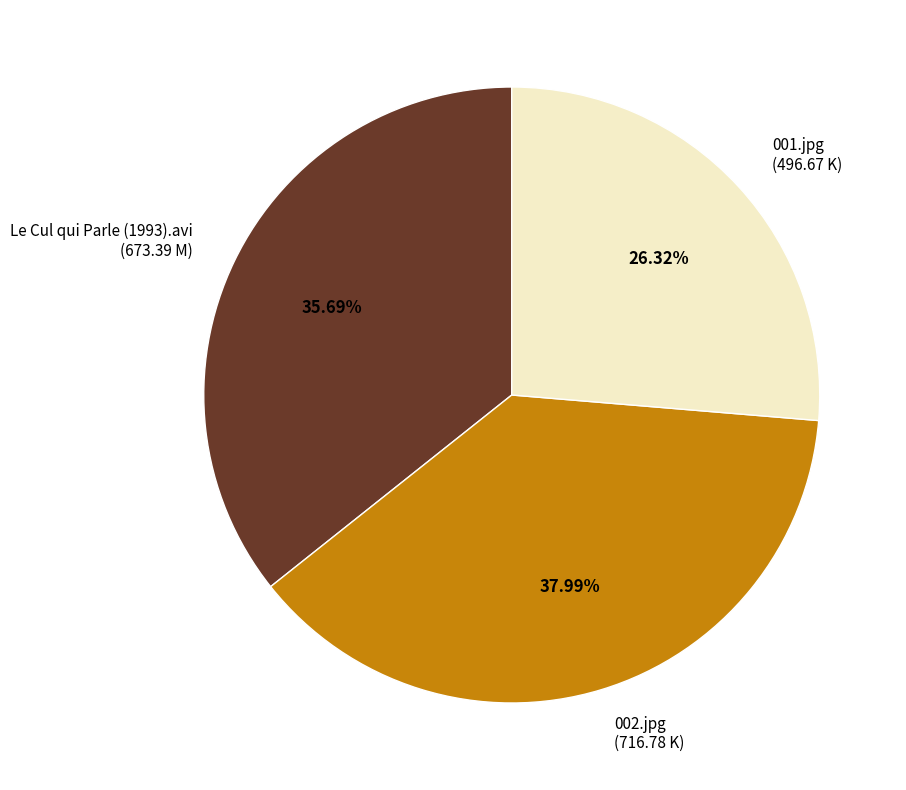

What is the ratio of the value at 002.jpg to the value at Le Cul qui Parle (1993).avi?

1.1